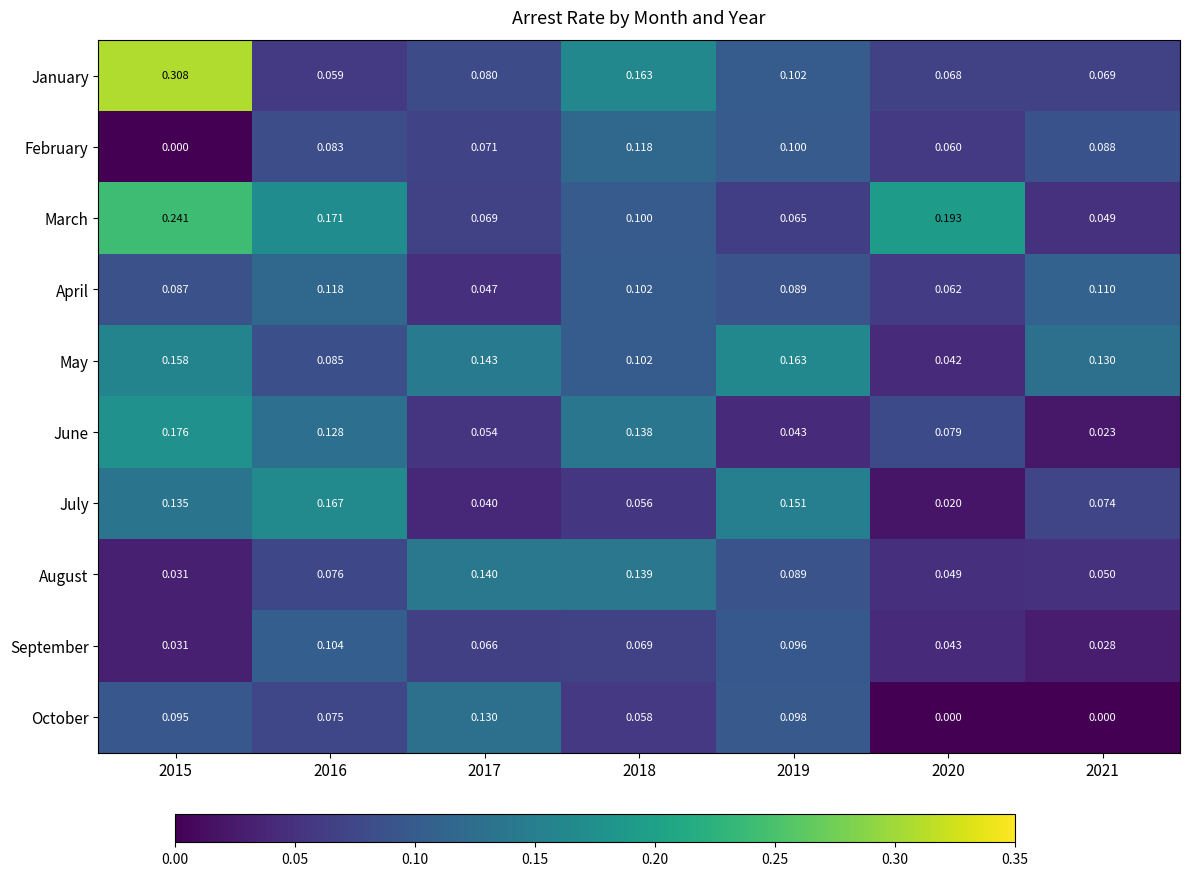

Which series has the widest spread of values?

January